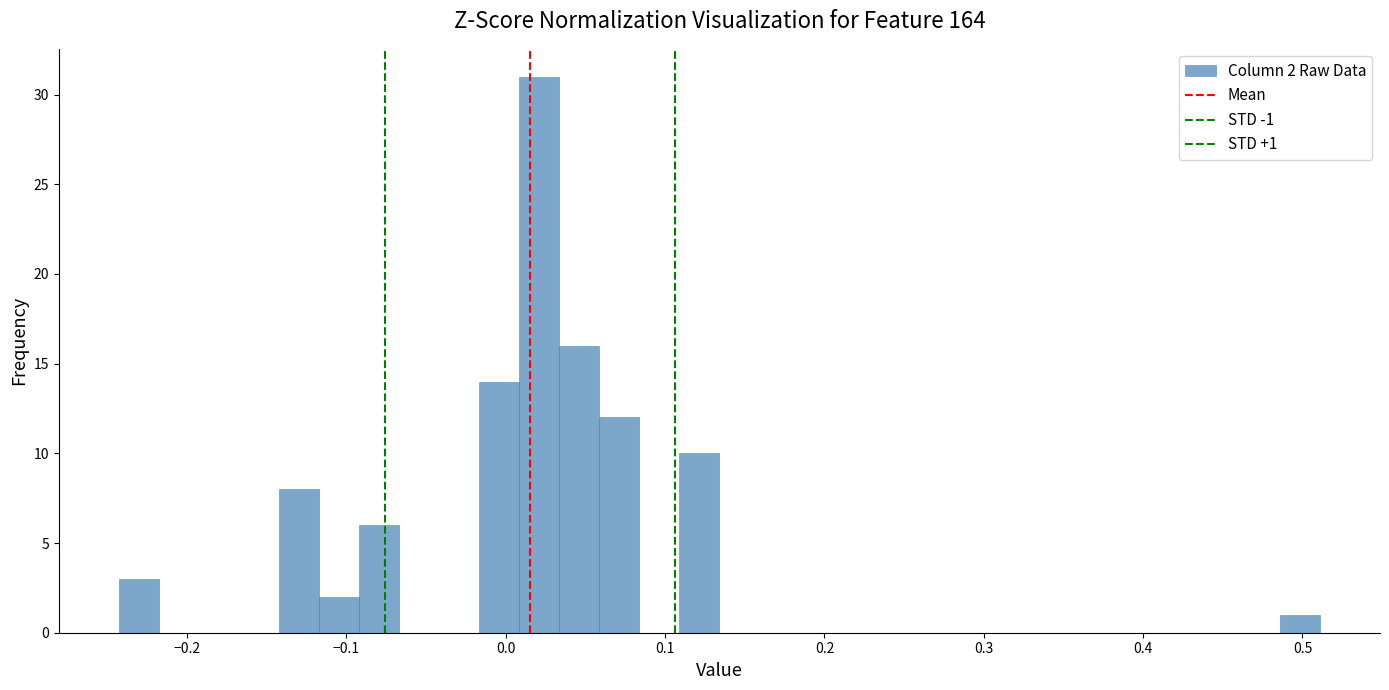

Read against the x-axis, roughly where is the centre of the tallest bar?

0.02